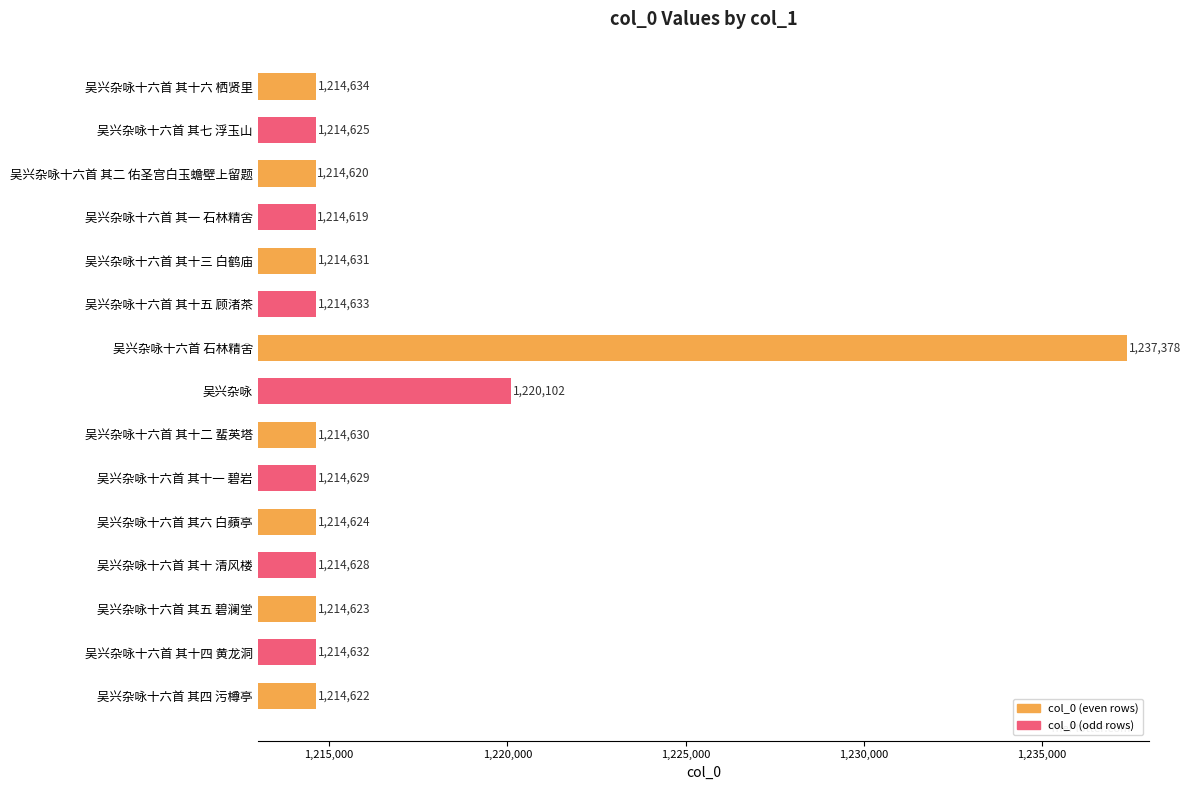

What is the difference between the maximum and minimum values?

22759